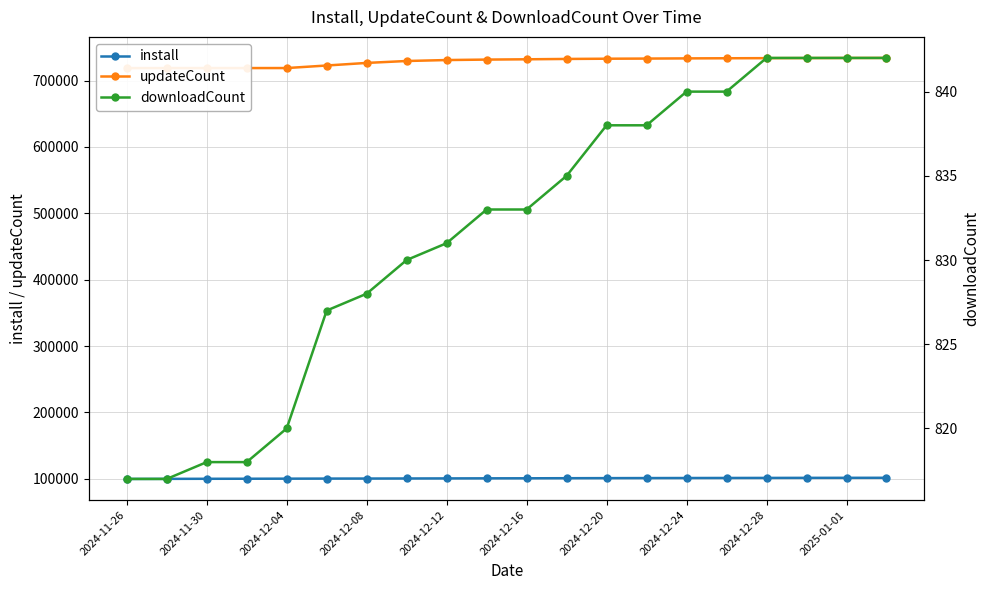

Is the value of updateCount at 11 greater than the value of downloadCount at 17?

Yes